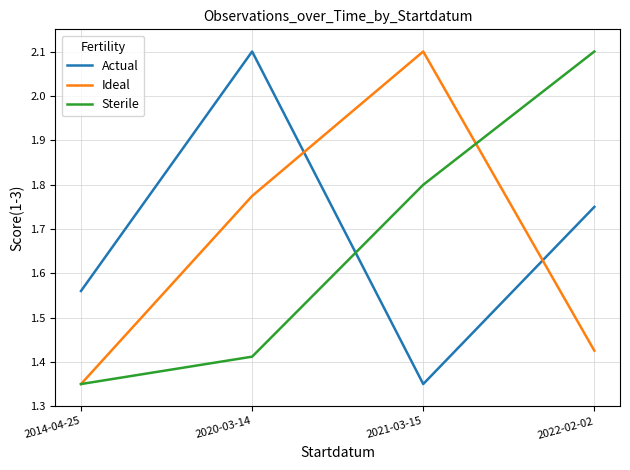

How many times do Sterile and Actual cross each other?

1